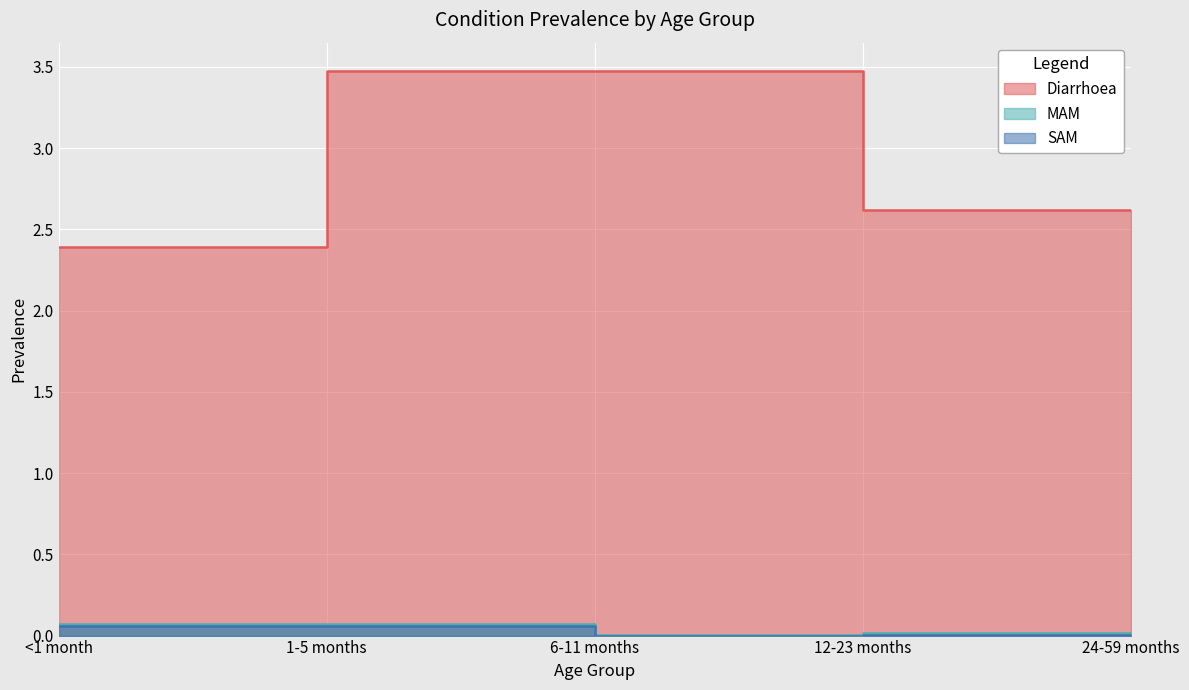

True or false: SAM and MAM cross at least once.

False